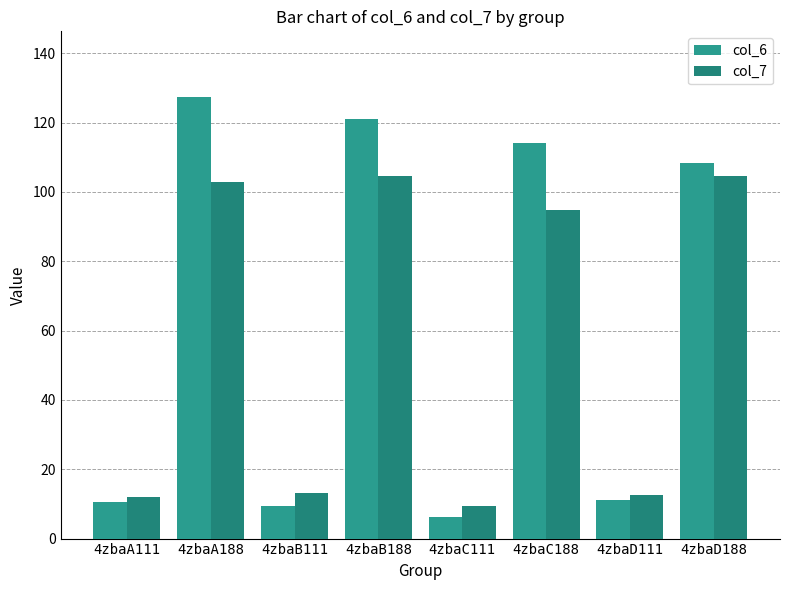

Read the col_6 value at 4zbaD188.

108.4